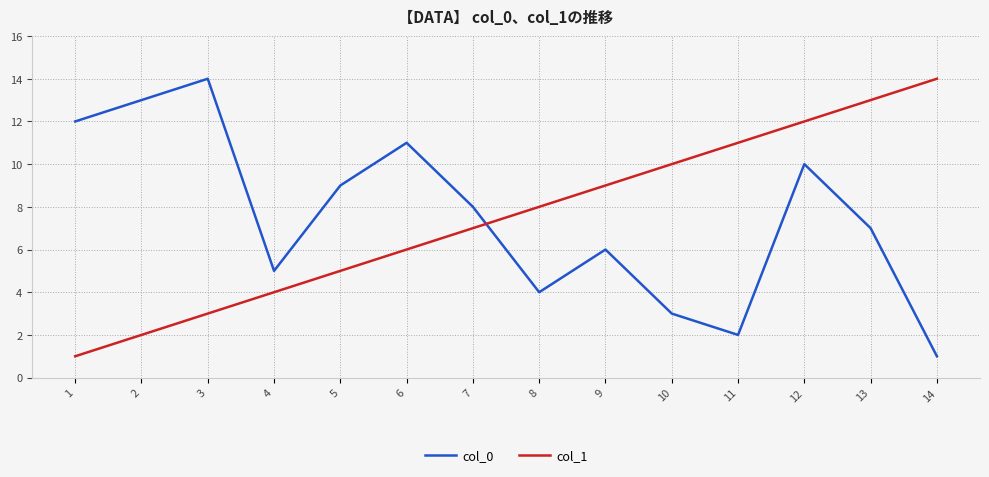

What is the difference between the col_0 values at 1 and 12?

2